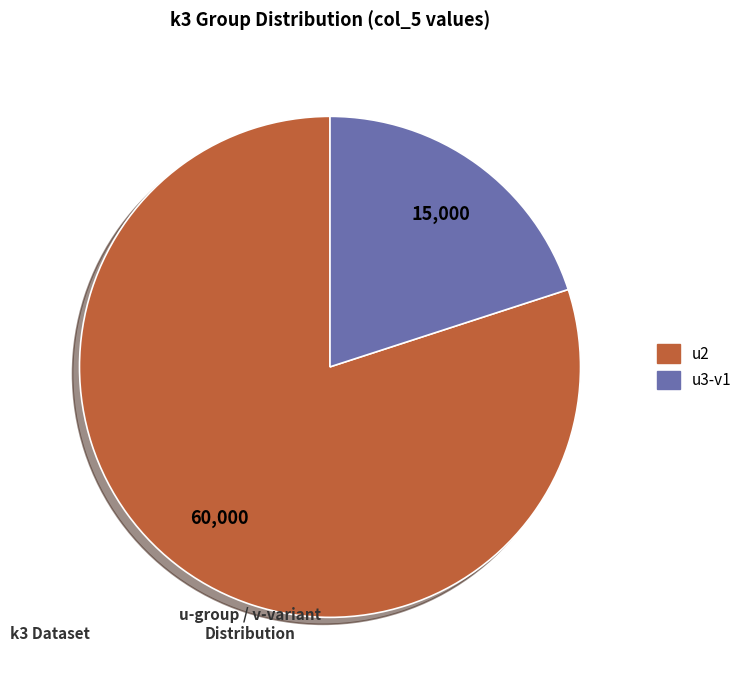

Is the sum of u2 and u3-v1 greater than half?

Yes